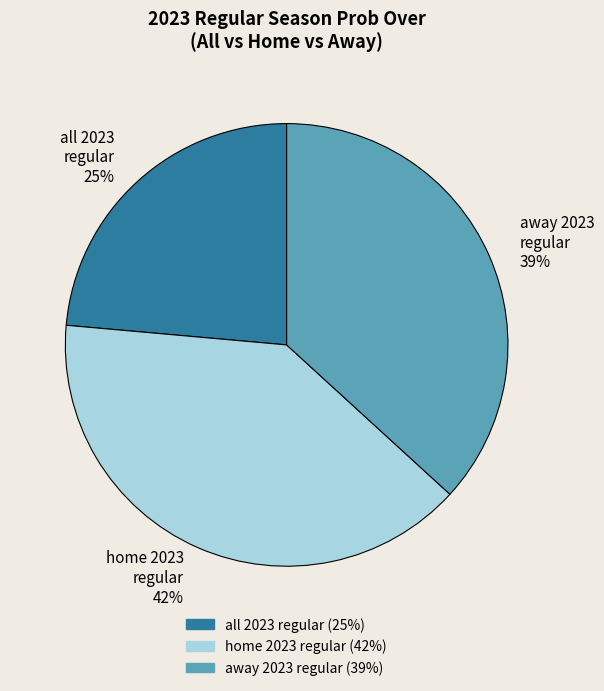

Does 3 represent more than half of the total?

No